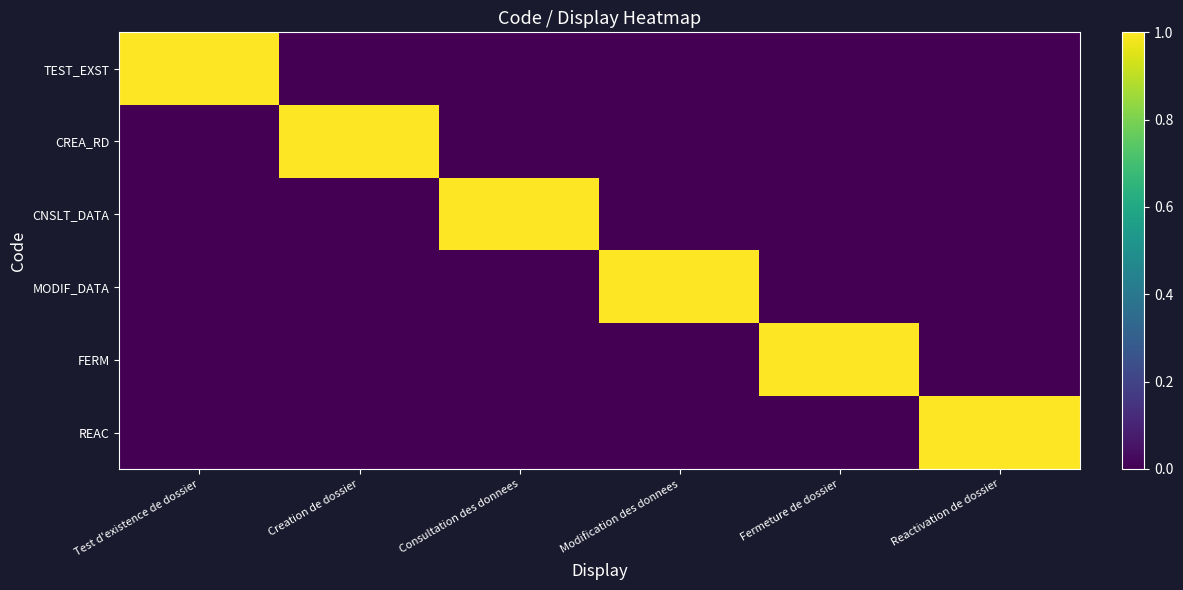

Which series changed the most between Consultation des donnees and Fermeture de dossier?

CNSLT_DATA